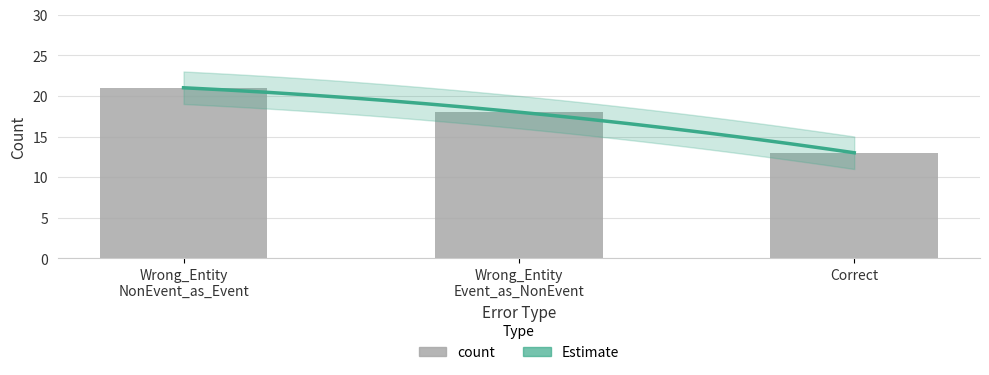

At which category does the chart reach its minimum across all series?

Correct